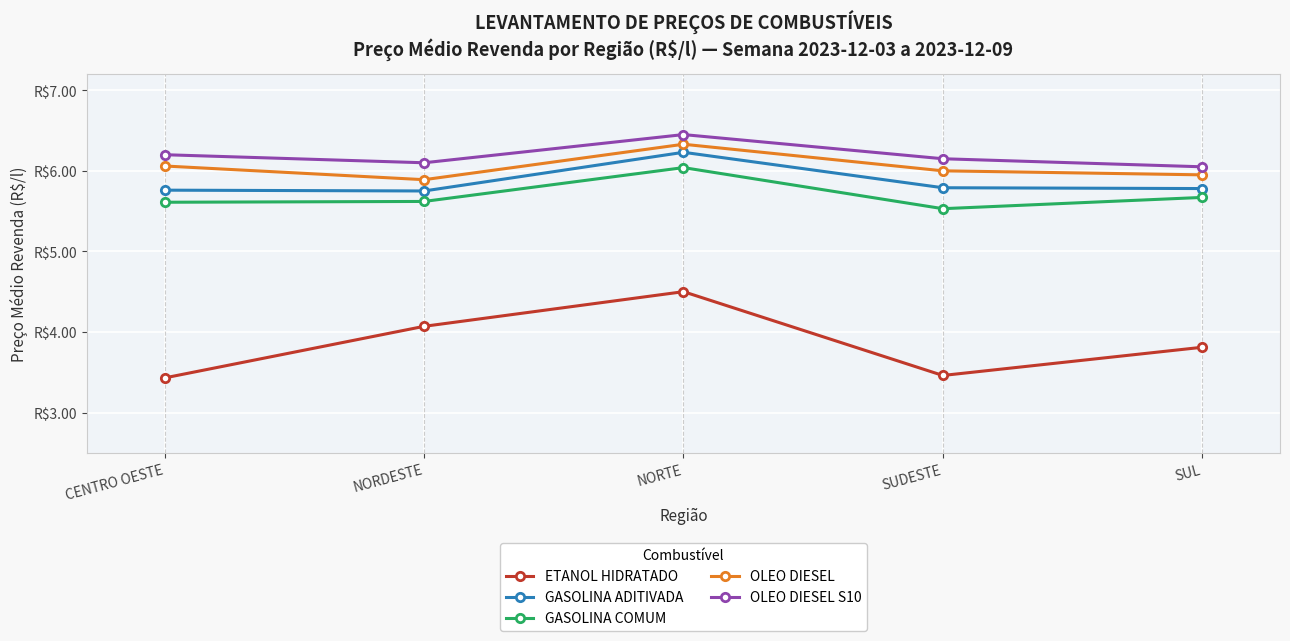

Is this an area chart (filled region under the line)?

No